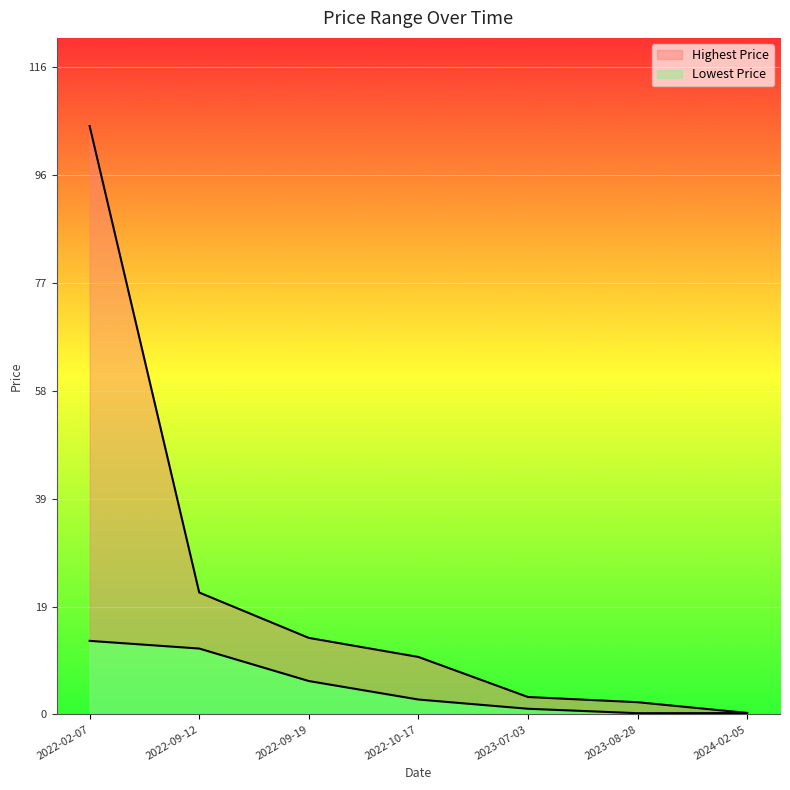

At how many categories does at least one series exceed 1?

6